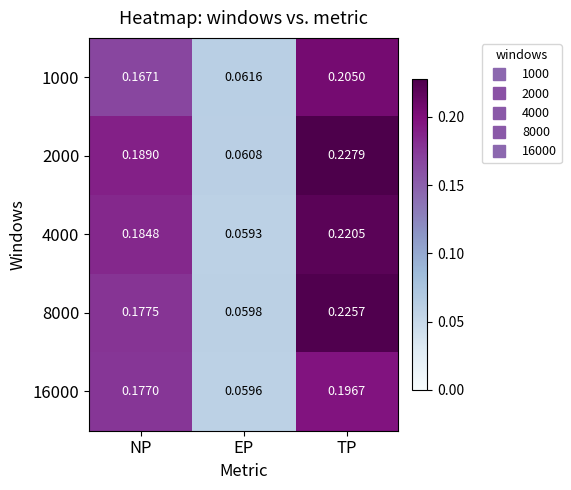

Where is 2000 nearest to the value 0?

EP